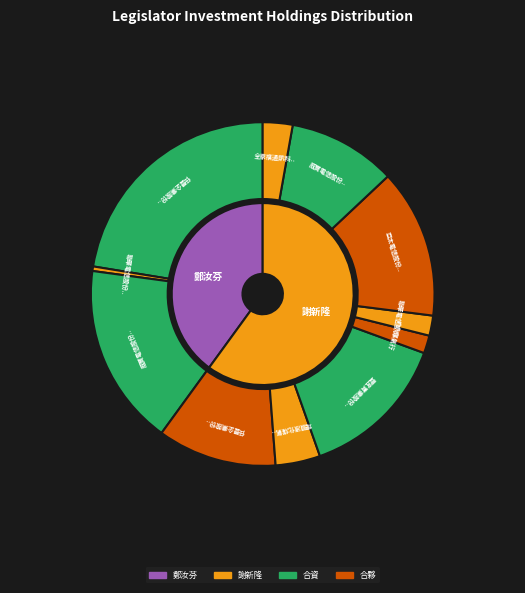

To the nearest percent, what is the difference between the largest and smallest slice percentages?

22%